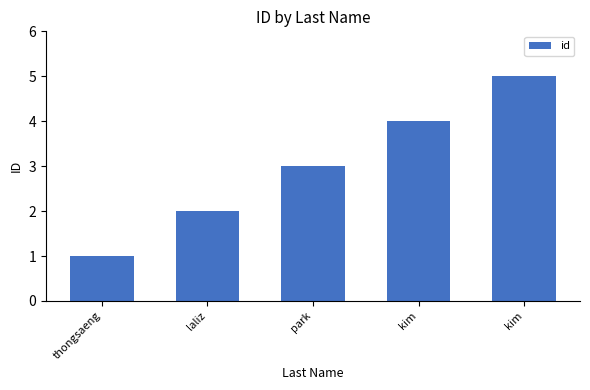

Which label corresponds to the largest value in the chart?

kim